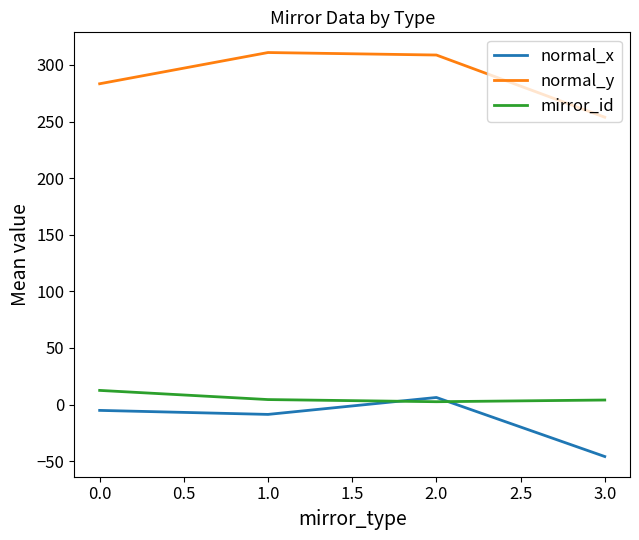

Which series has the largest total across all categories?

normal_y